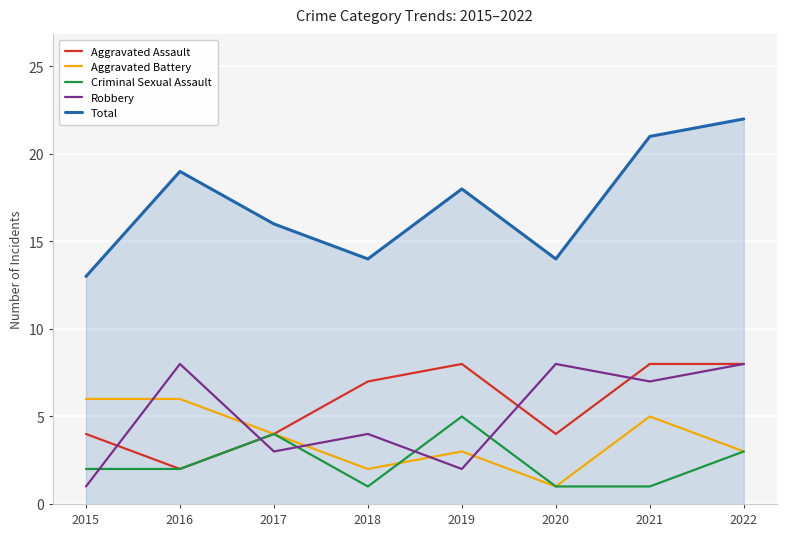

Where is the first local minimum for Aggravated Assault?

2016